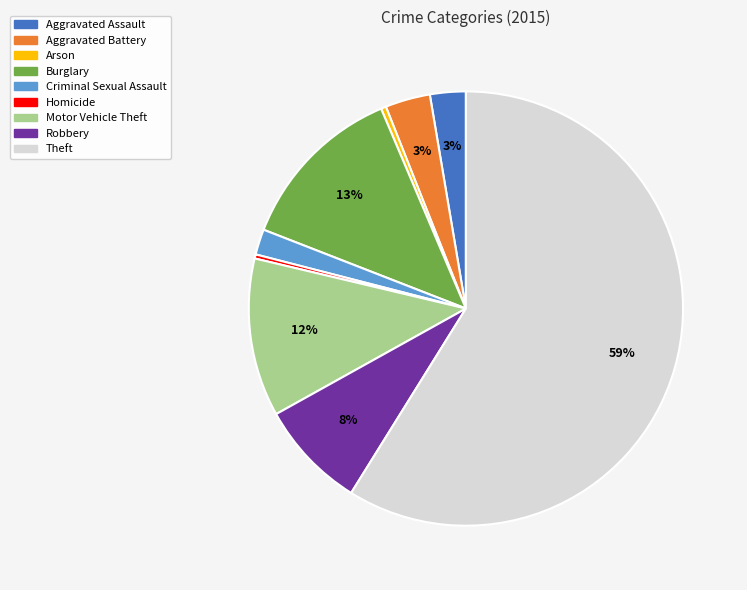

To the nearest percent, what is the difference between the largest and smallest slice percentages?

59%